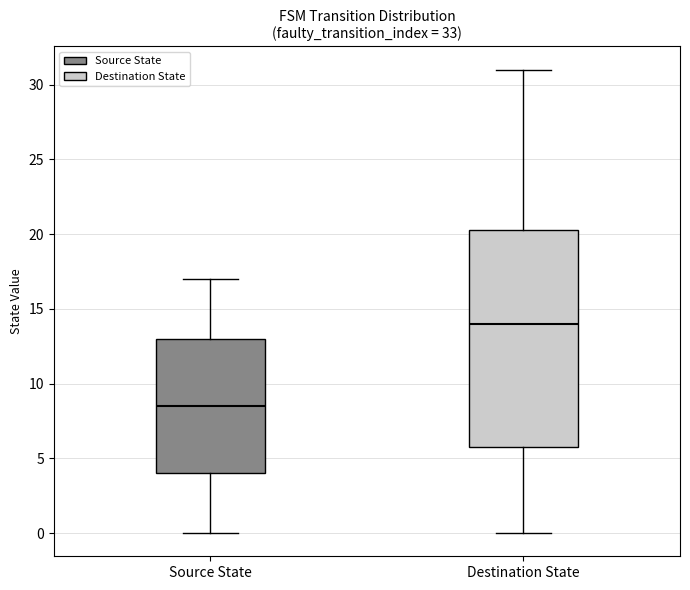

Where does the median line of the box for Source State sit on the y-axis? The values are not printed on the chart, so give them approximately, as read against the axis.

8.5